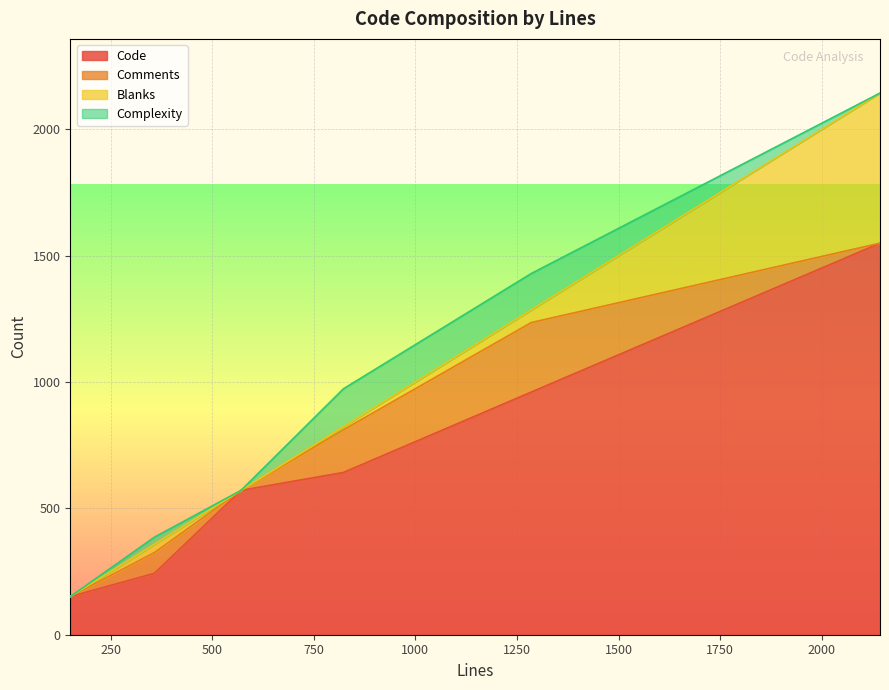

What position from the left is 358?

2